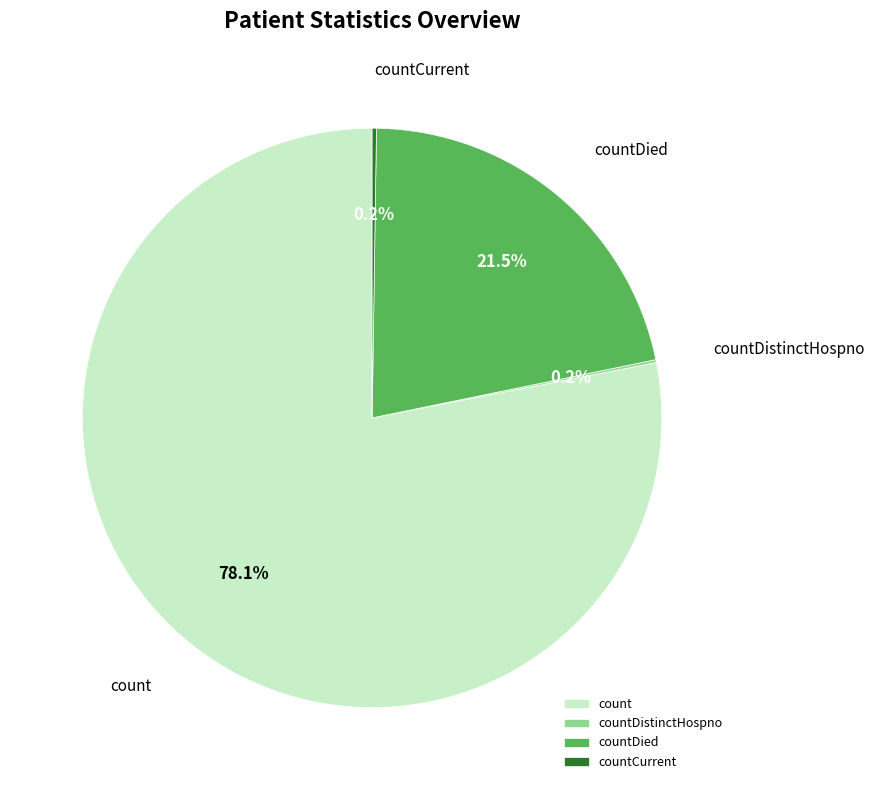

What portion of the pie excludes count?

21.9%